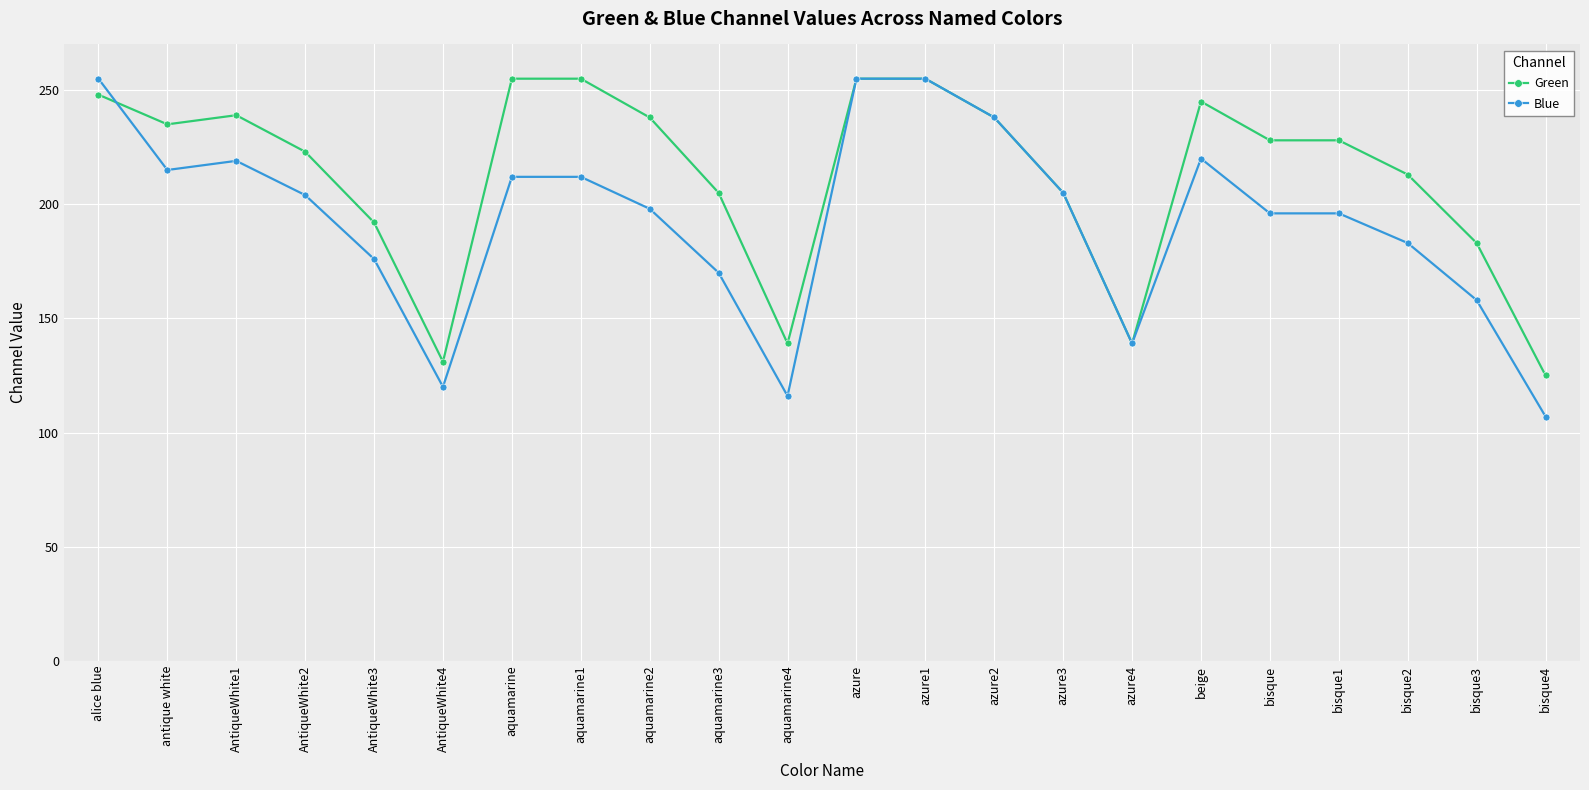

What is the difference between the maximum and minimum values in the Blue series?

148